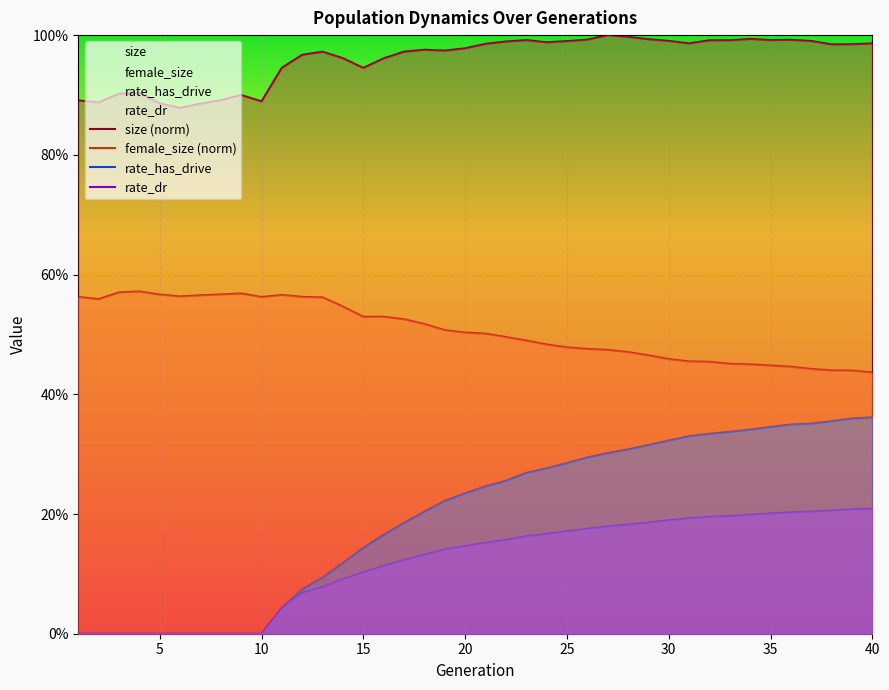

Is the value of rate_dr at 10 greater than the value of female_size (norm) at 10?

No